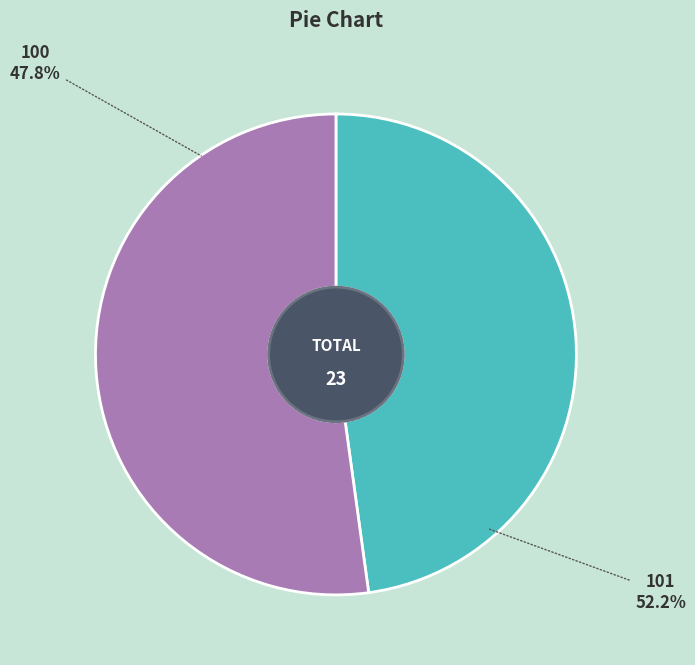

Count the number of slices in the pie.

2